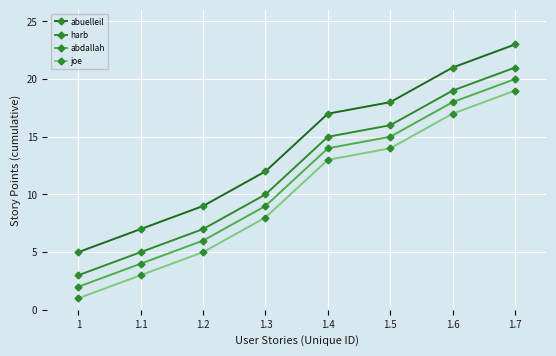

Count the number of categories in the chart.

8